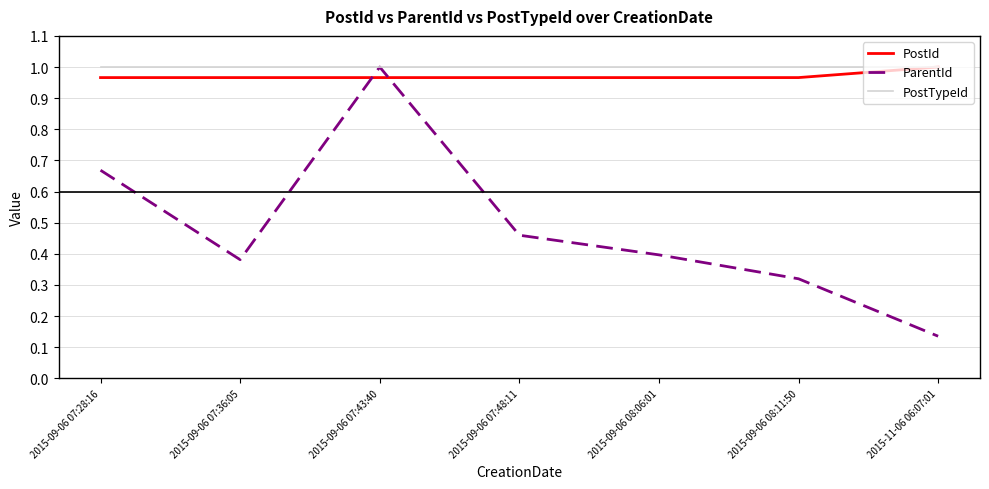

Which series has the largest total across all categories?

PostTypeId